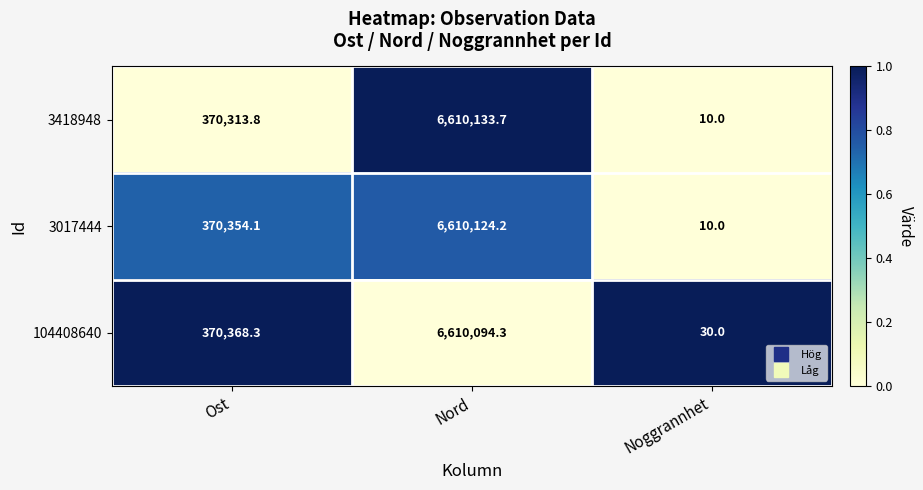

Count the number of categories in the chart.

3